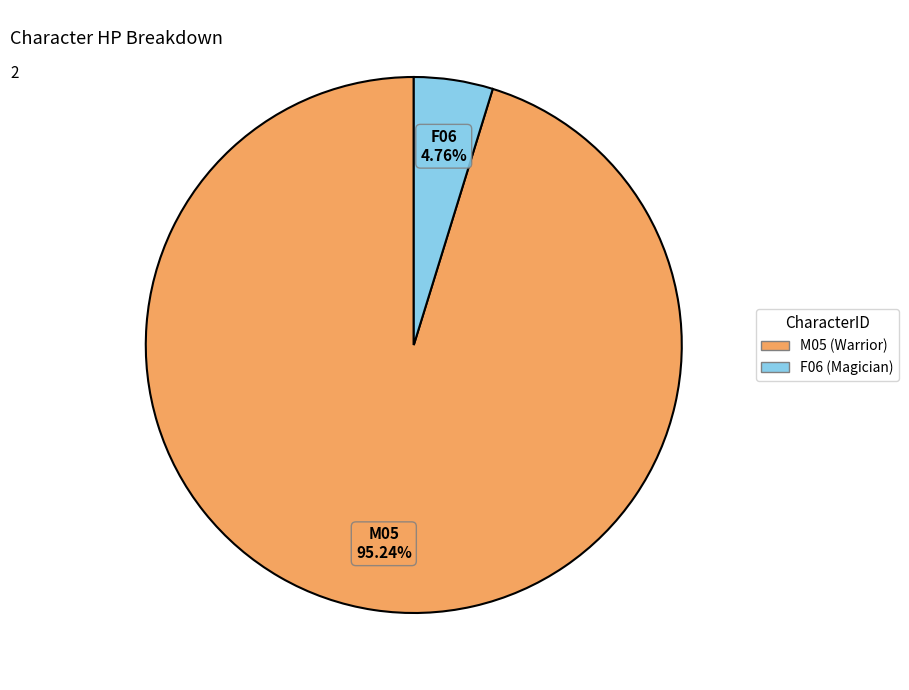

What percentage is NOT represented by M05 (Warrior)?

4.8%